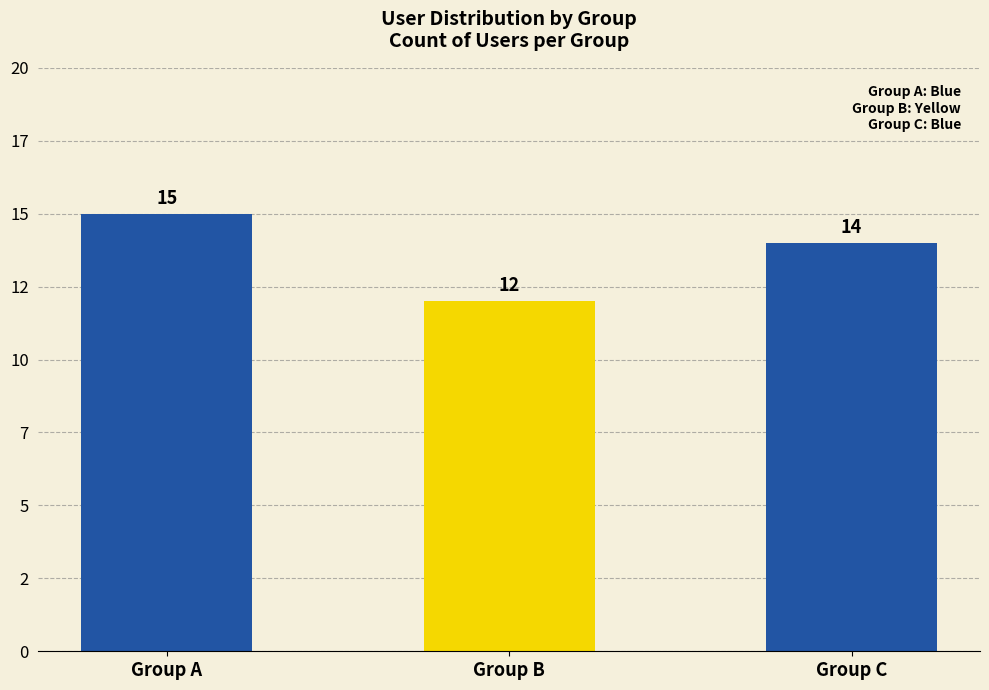

List the labels in order of value, smallest first.

Group B, Group C, Group A